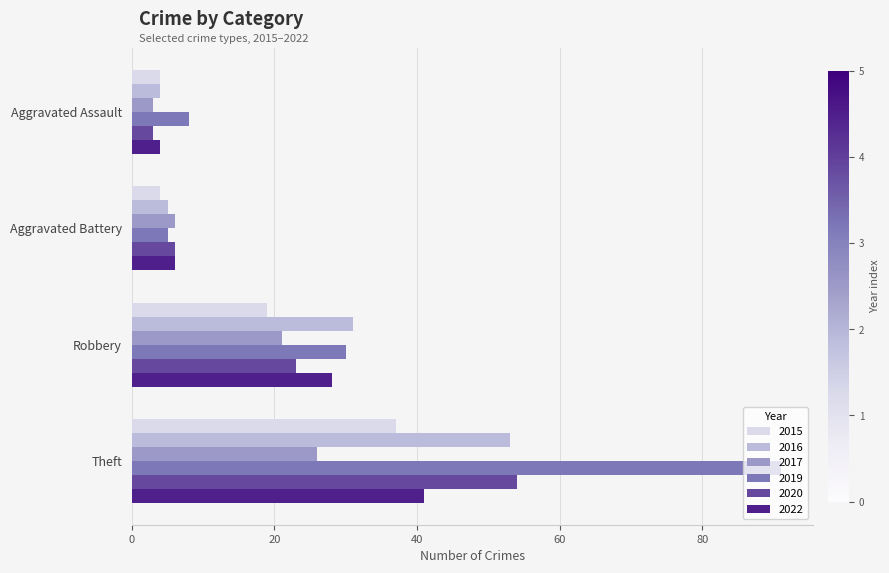

Where is 2022 nearest to the value 22?

Robbery